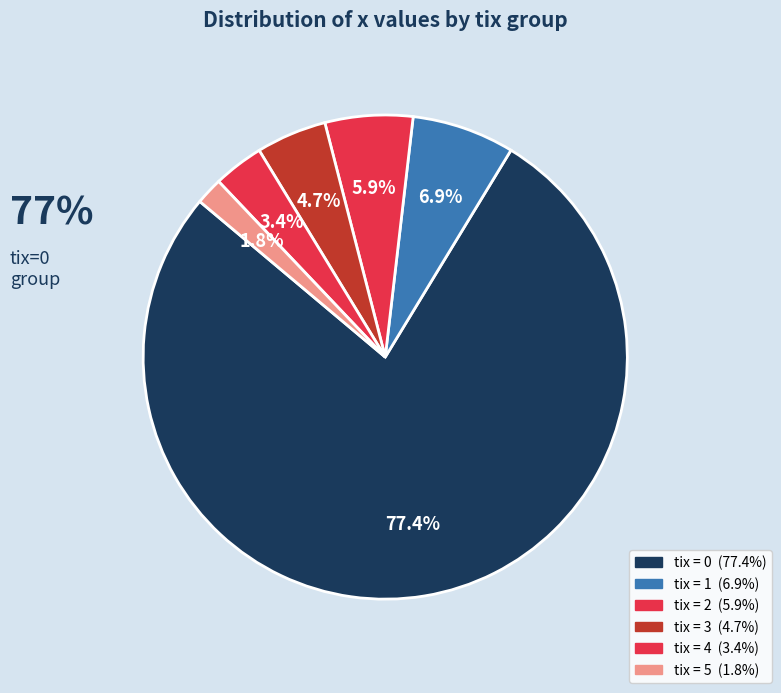

How many segments does this pie chart have?

6